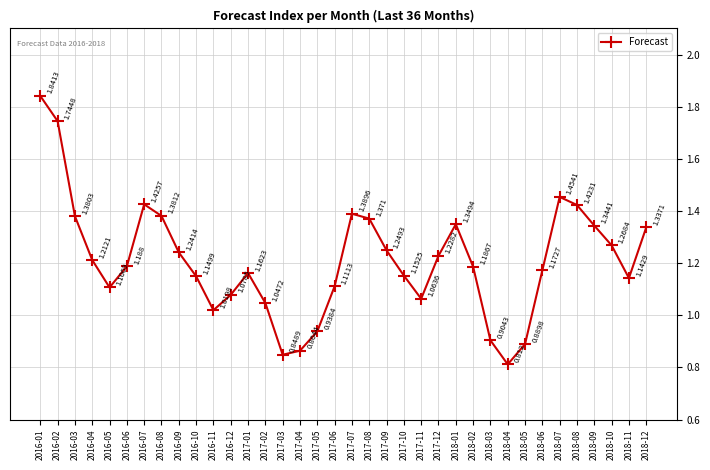

List the labels in order of value, smallest first.

2018-04, 2017-03, 2017-04, 2018-05, 2018-03, 2017-05, 2016-11, 2017-02, 2017-11, 2016-12, 2016-05, 2017-06, 2018-11, 2016-10, 2017-10, 2017-01, 2018-06, 2018-02, 2016-06, 2016-04, 2017-12, 2016-09, 2017-09, 2018-10, 2018-12, 2018-09, 2018-01, 2017-08, 2016-03, 2016-08, 2017-07, 2018-08, 2016-07, 2018-07, 2016-02, 2016-01